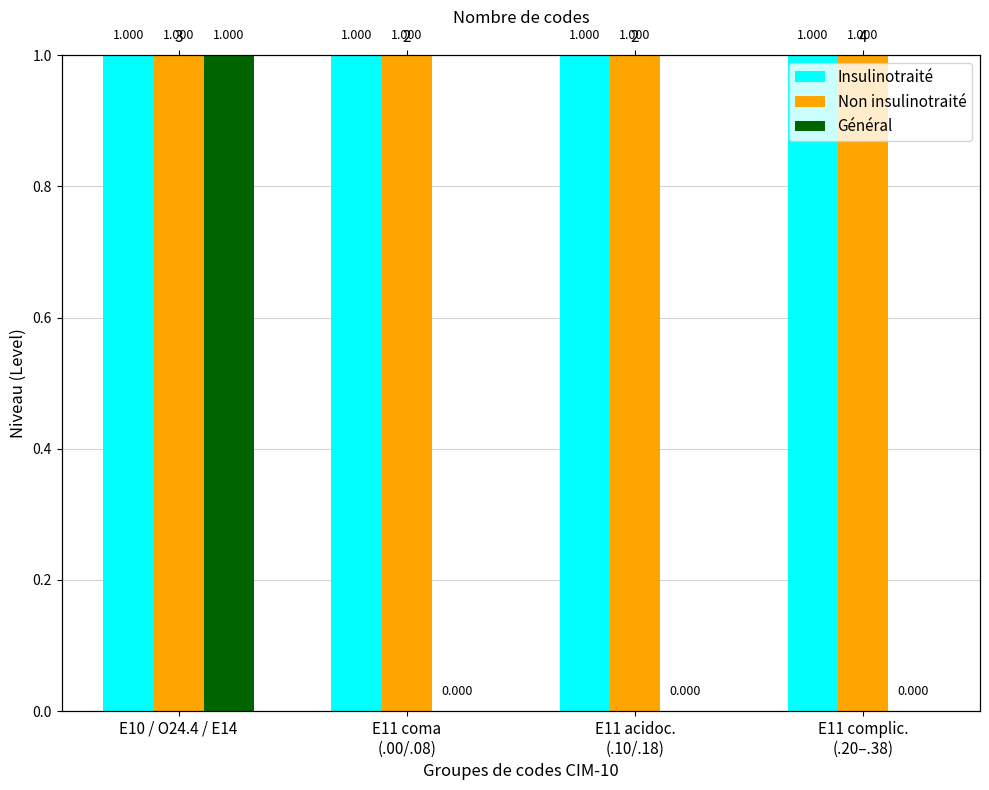

Count the number of data series in this chart.

3